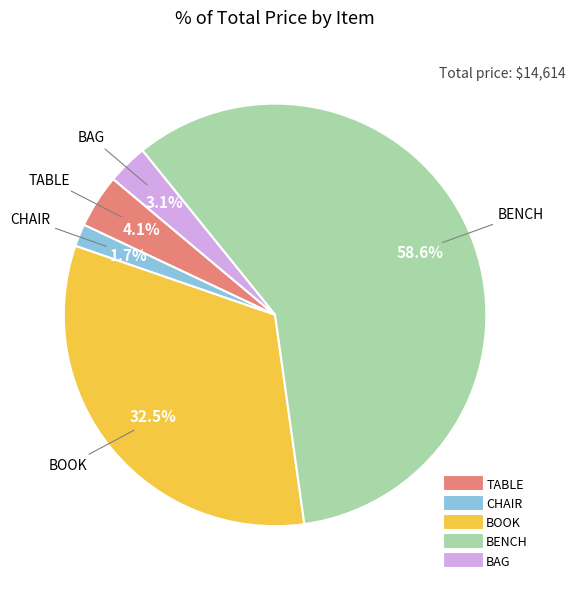

Is it true that BENCH is 59% of the pie?

True